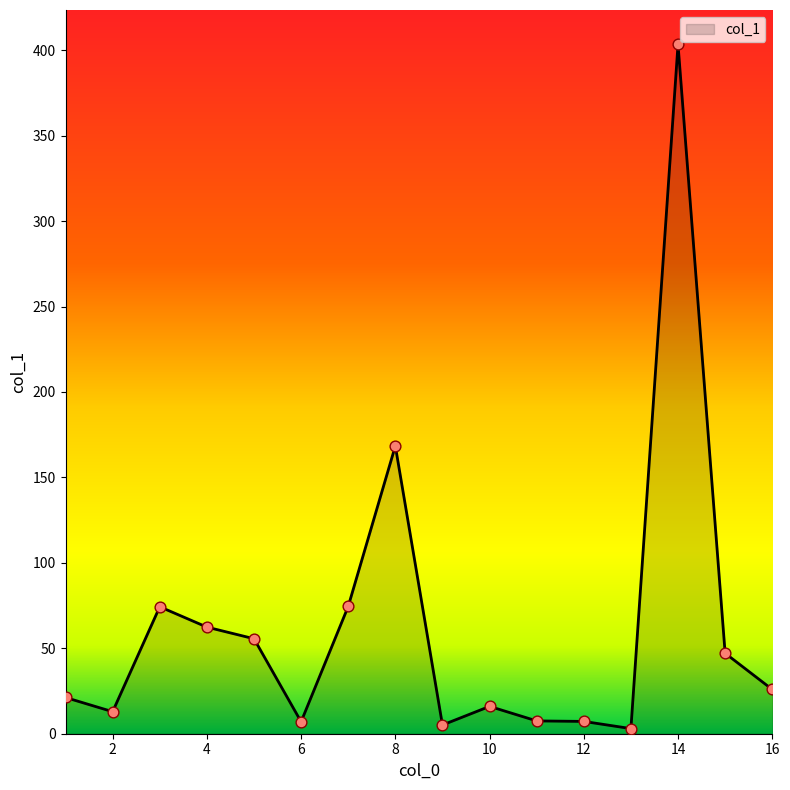

What is the maximum value shown in the chart?

403.4